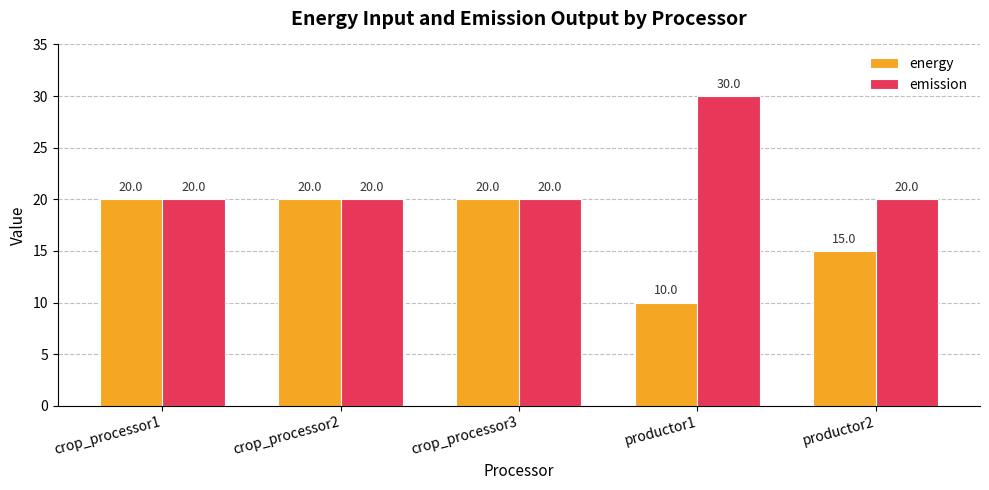

How many data points in energy are less than 20?

2